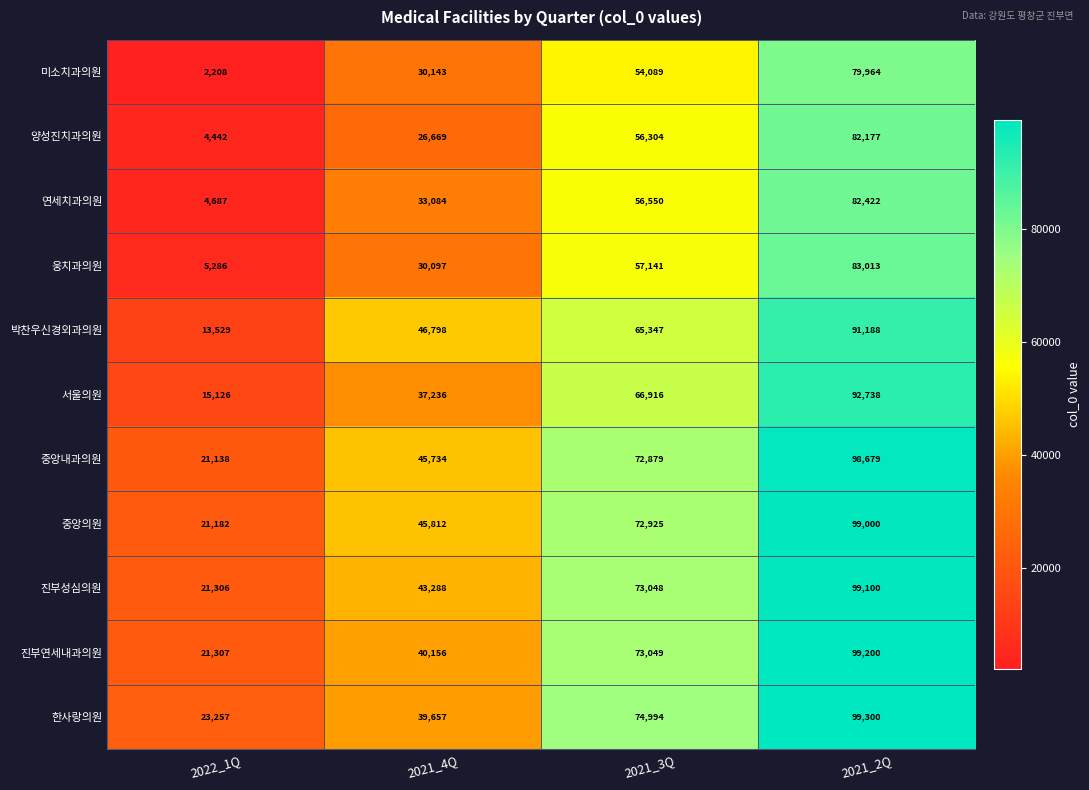

What is the difference between the highest and lowest values at 2021_2Q?

19336